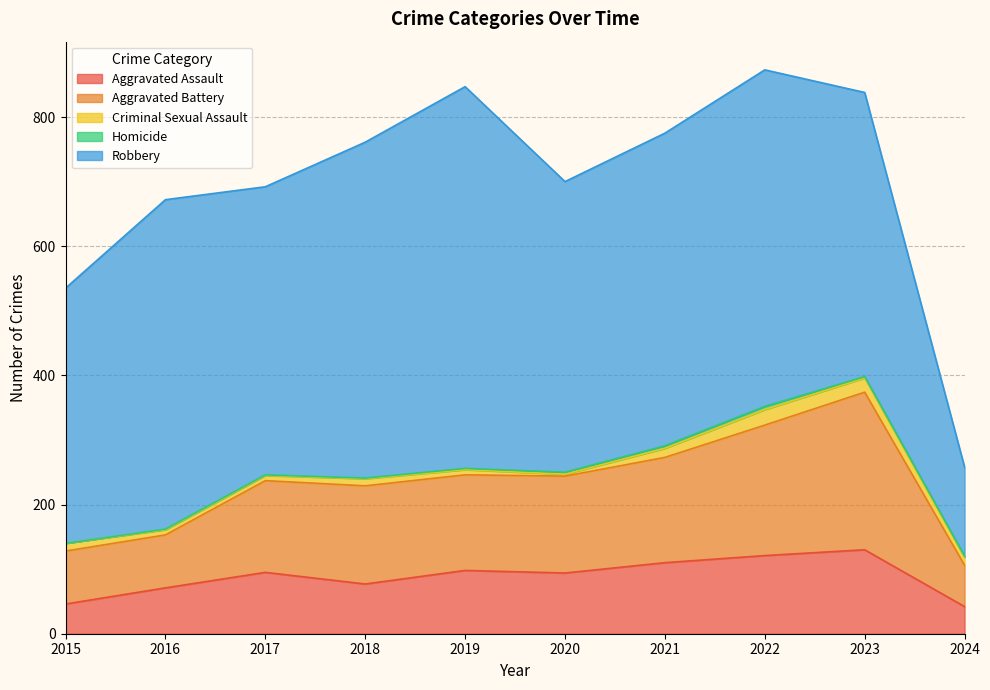

What is the maximum value shown in the chart?

591